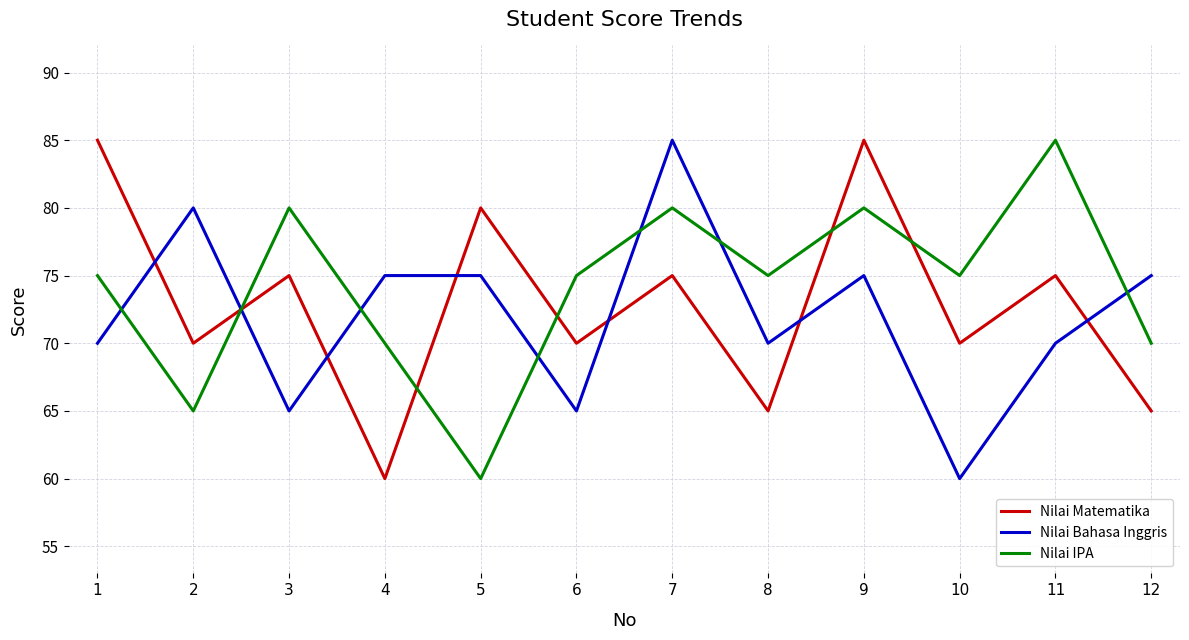

Is it true that Nilai Matematika equals 115 at 1?

False